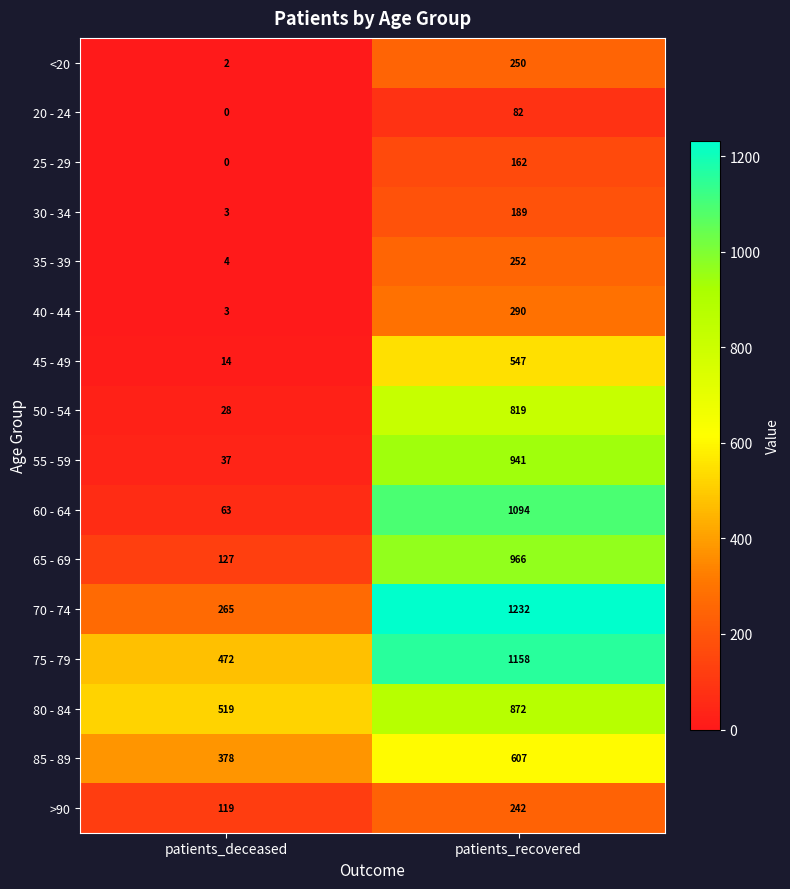

Read the >90 value at patients_deceased, to the nearest 5.

120